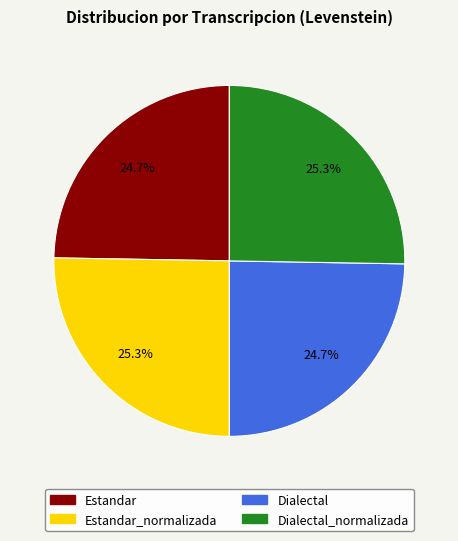

Does any single category account for the majority?

No